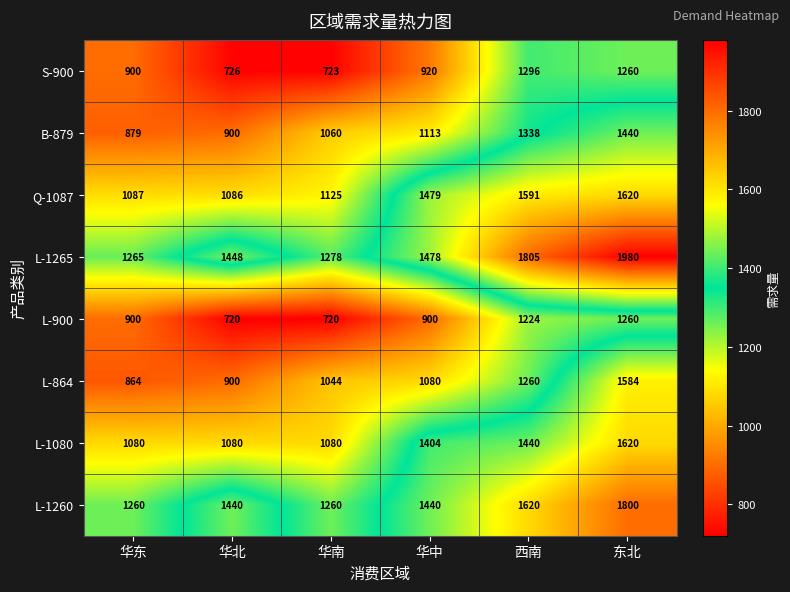

Which series changed the most between 华北 and 华南?

L-1260